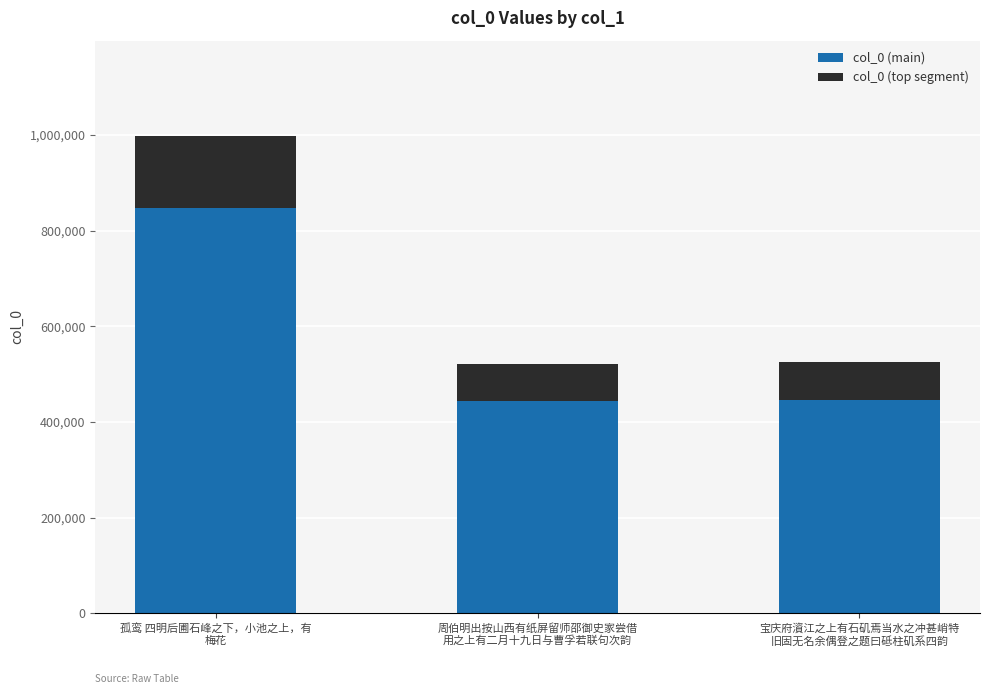

What is the average value of the col_0 (main) series?

579436.5